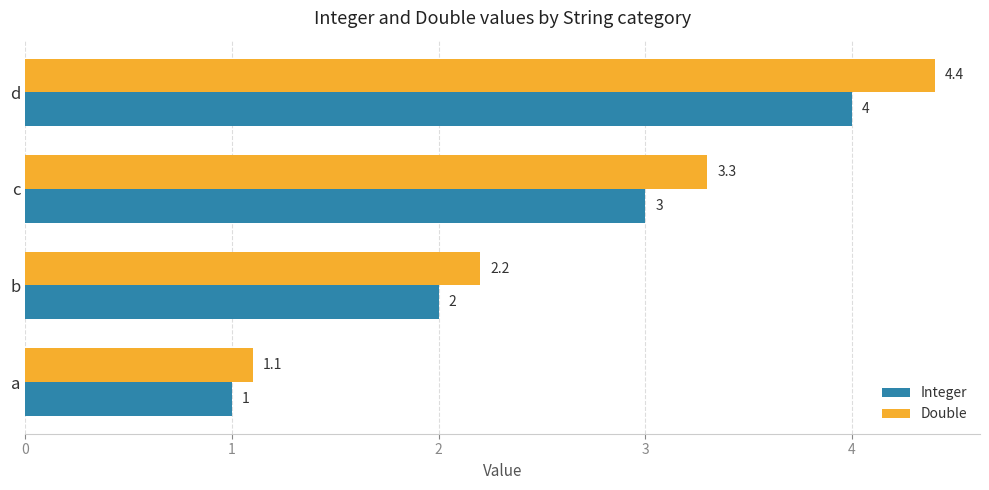

The value of Integer at b is 2.8. True or false?

False